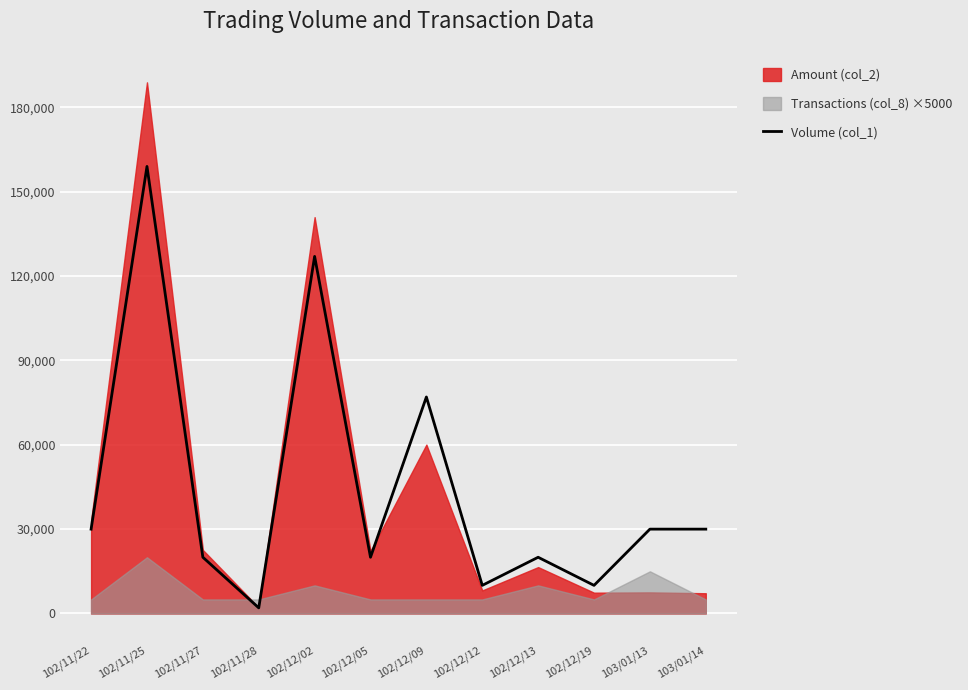

Is it true that the value at 102/12/13 is 20000?

True